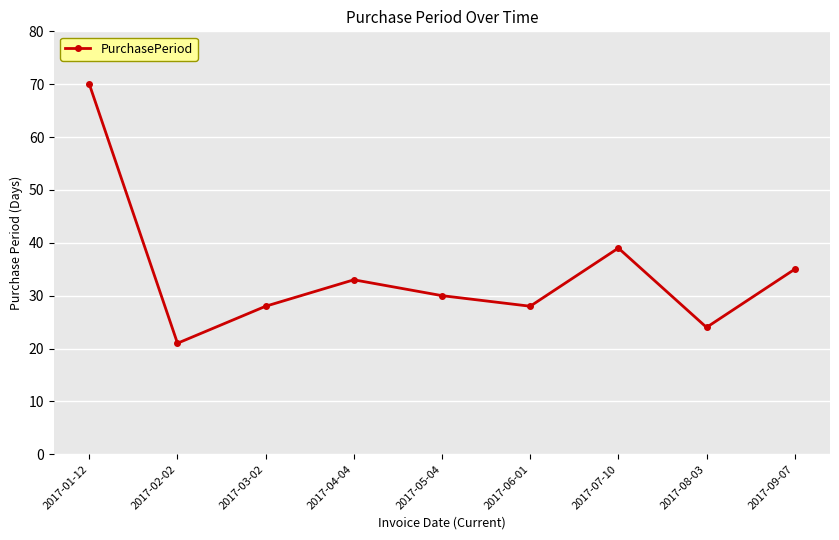

Where does the data first go above 30?

2017-01-12